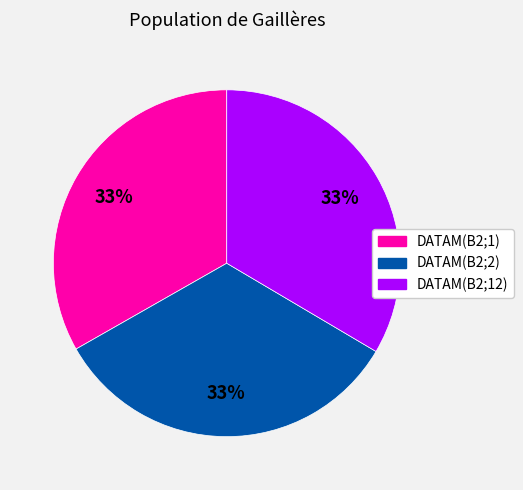

To the nearest percent, what portion does DATAM(B2;12) represent?

33%